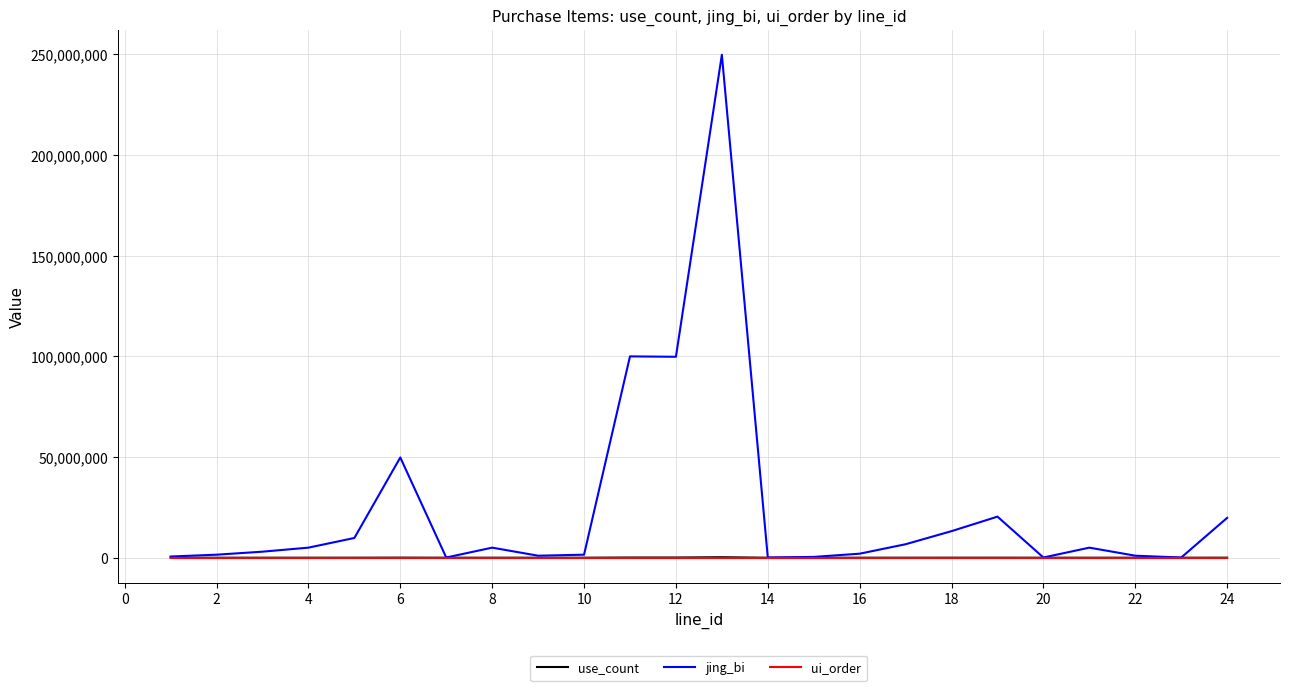

Which series has the widest spread of values?

jing_bi